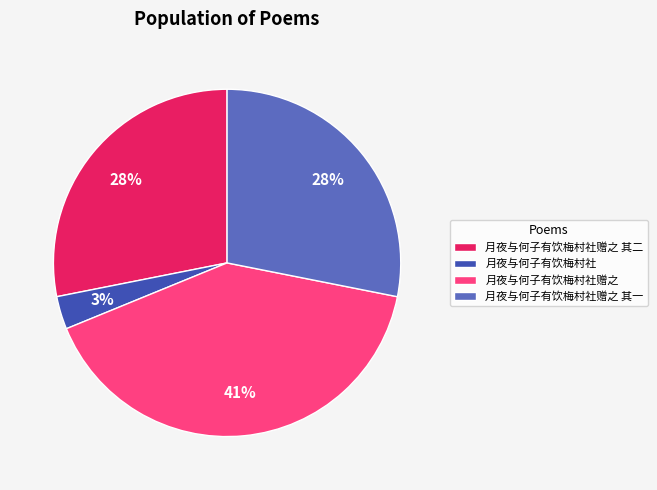

Which has a higher value, 月夜与何子有饮梅村社赠之 其二 or 月夜与何子有饮梅村社?

月夜与何子有饮梅村社赠之 其二